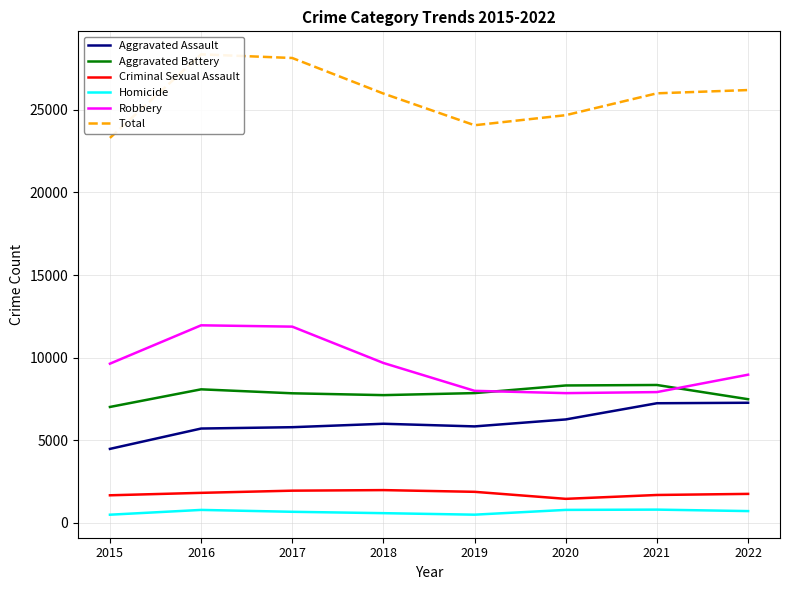

How many lines are shown in the chart?

6